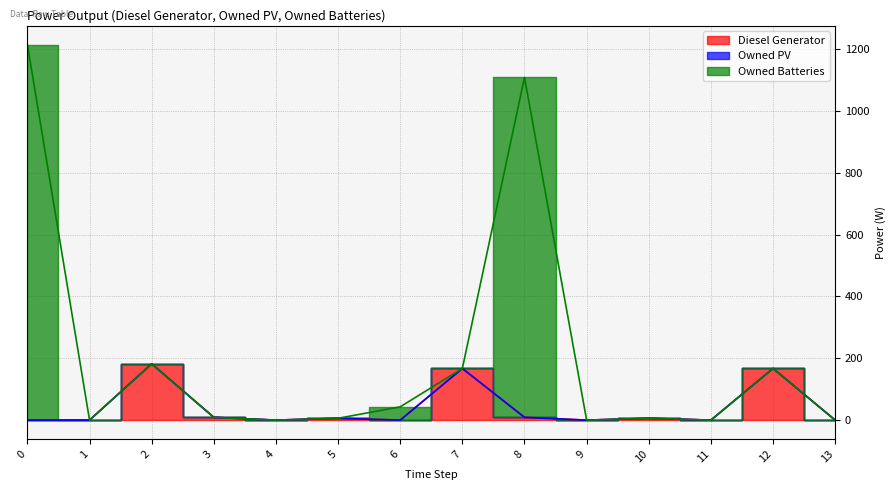

True or false: Diesel Generator and Owned Batteries intersect in this chart.

False